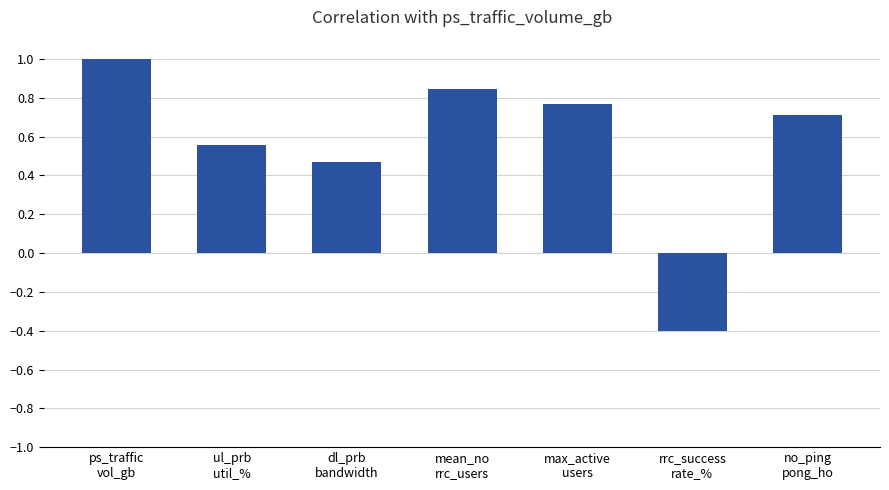

The chart shows a value of 0.7 at no_ping
pong_ho. True or false?

True